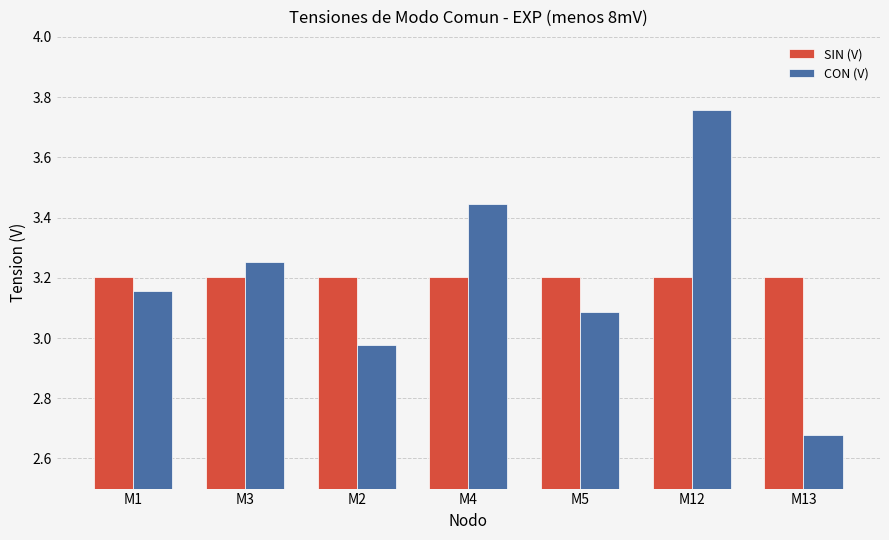

Which label corresponds to the smallest value in the chart?

M13